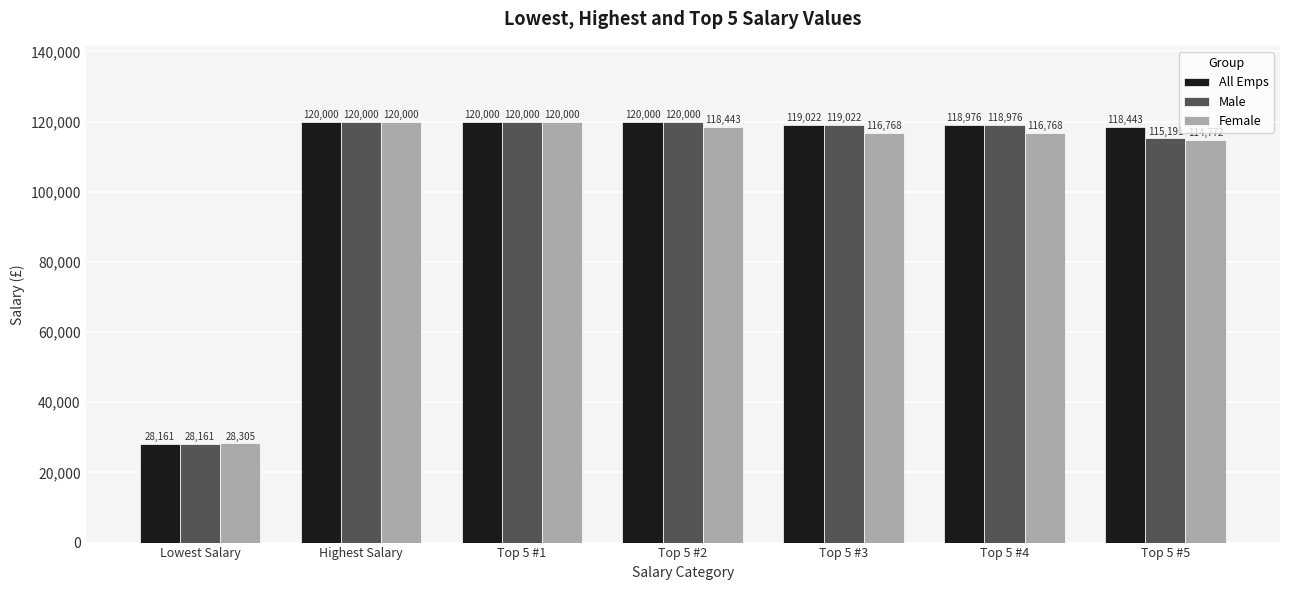

What is the label of the 6th bar from the left?

Top 5 #4